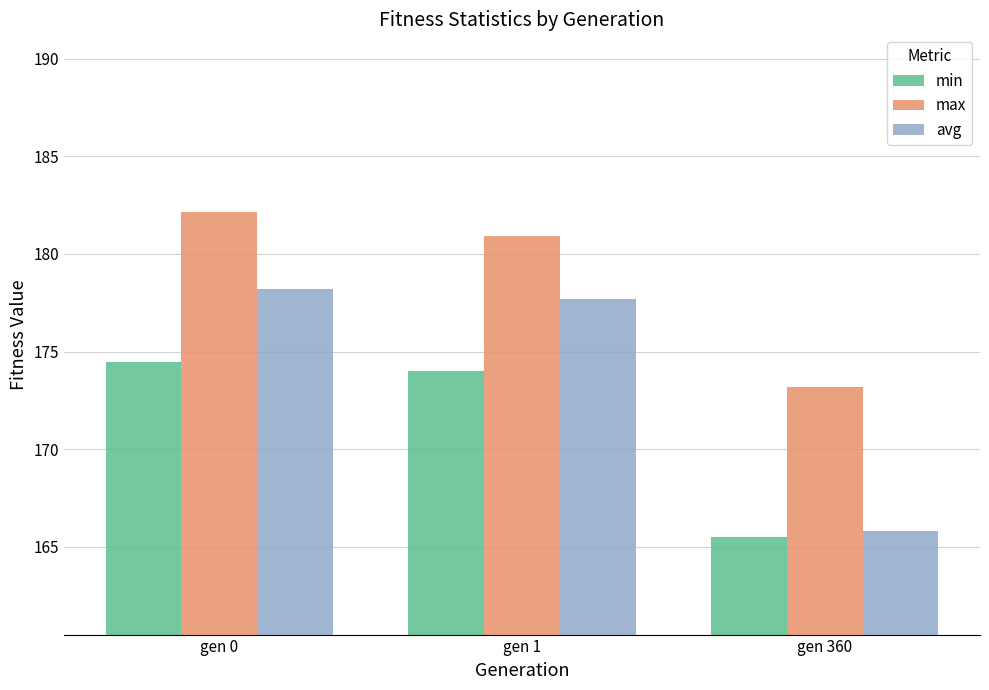

How many categories are shown in the chart?

3